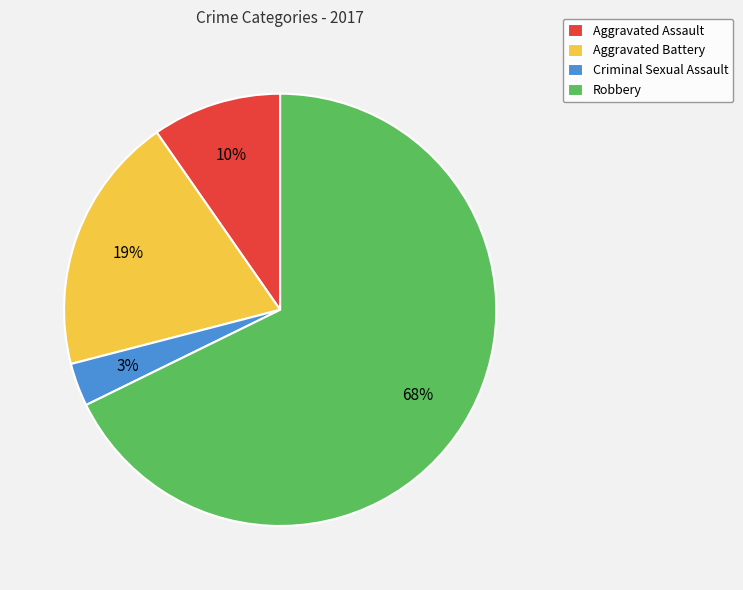

Is it true that Robbery is 55% of the pie?

False